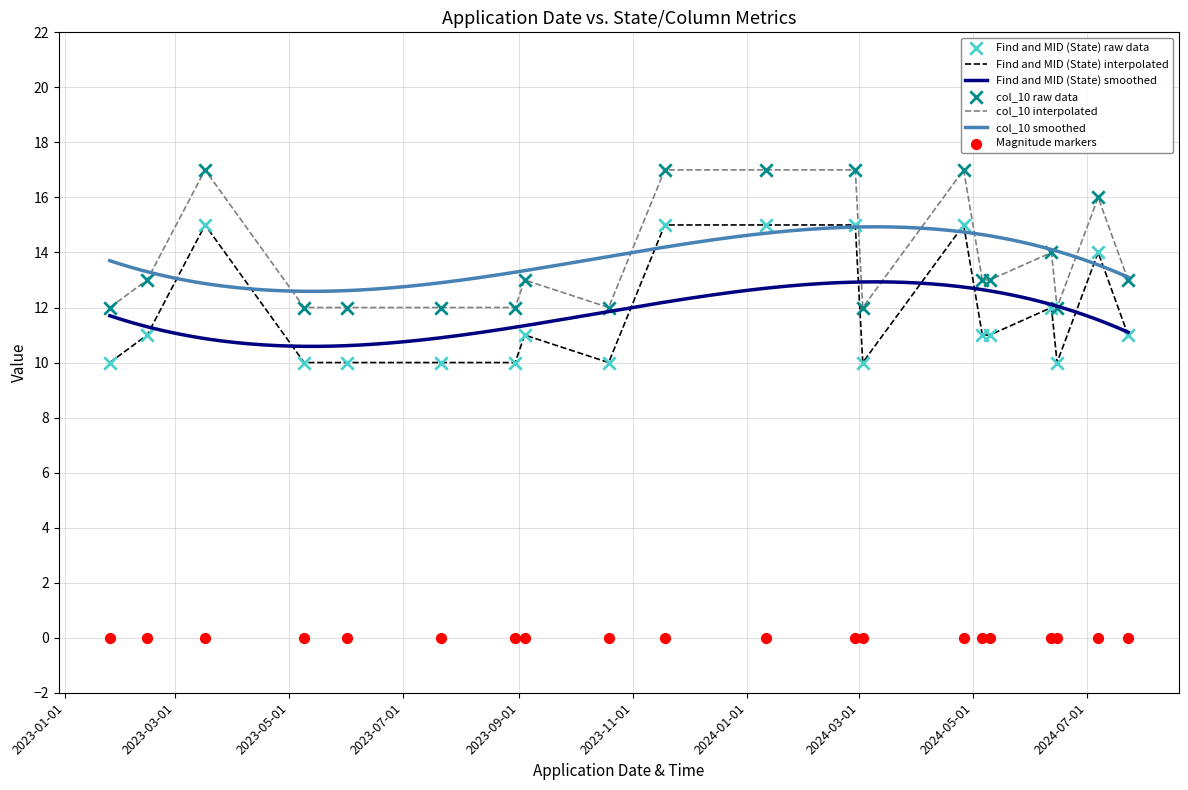

Which series has the largest total across all categories?

col_10